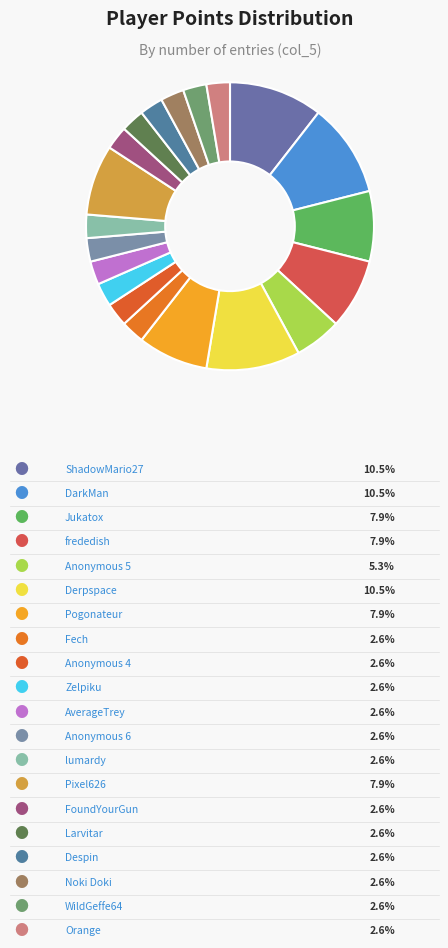

To the nearest percent, what is the average slice percentage?

5%